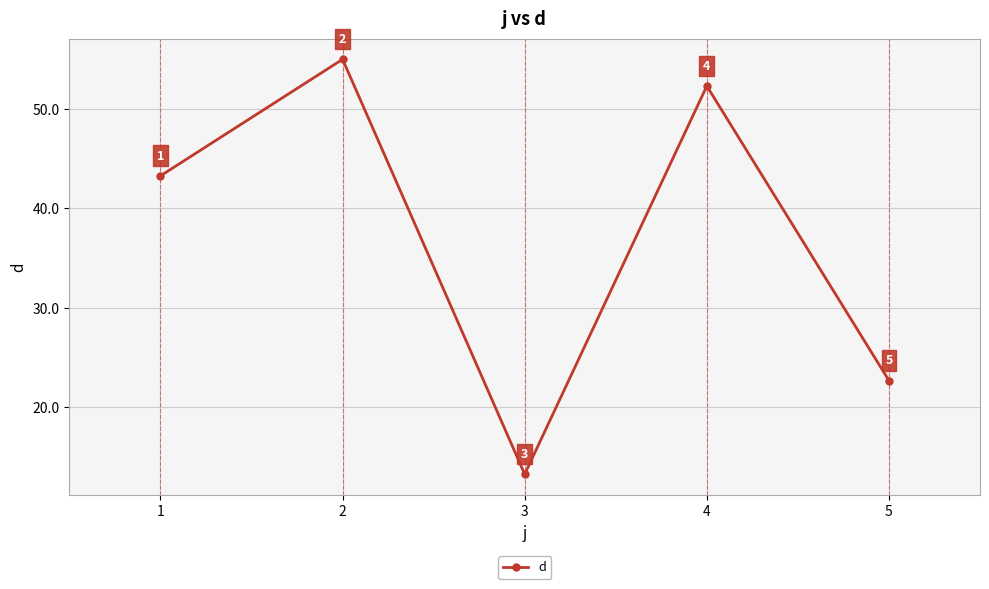

What is the value of the 4th point from the left?

52.3